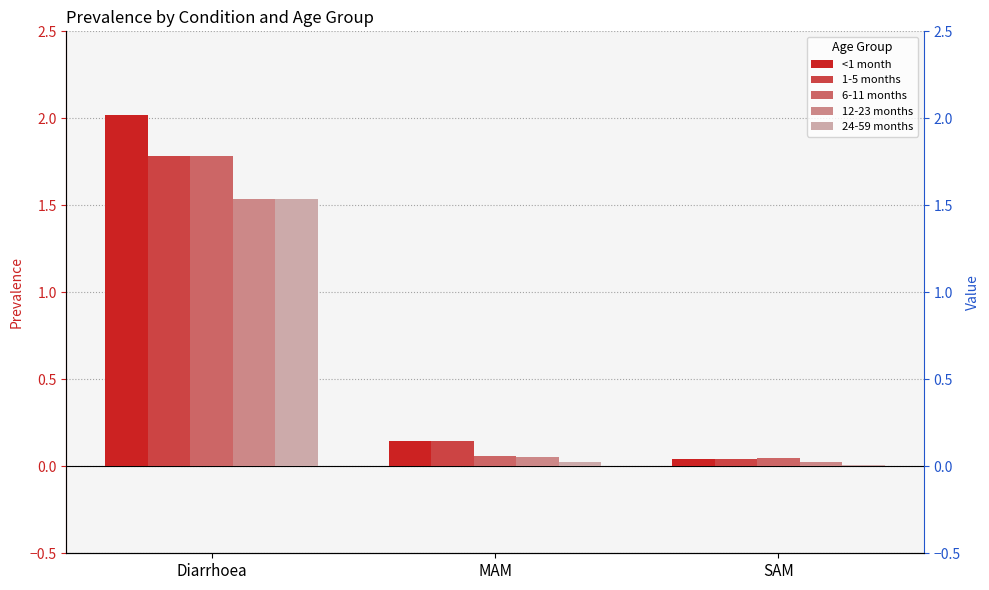

At which category is the sum across all series the highest?

Diarrhoea